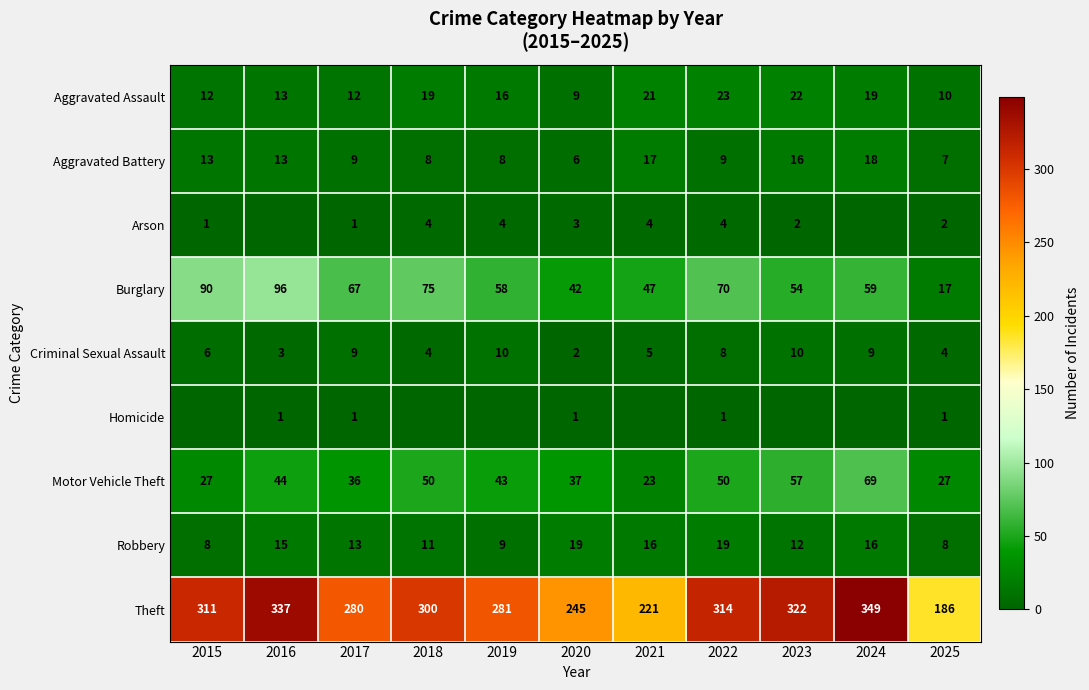

What is the total value across all series at 2023?

495